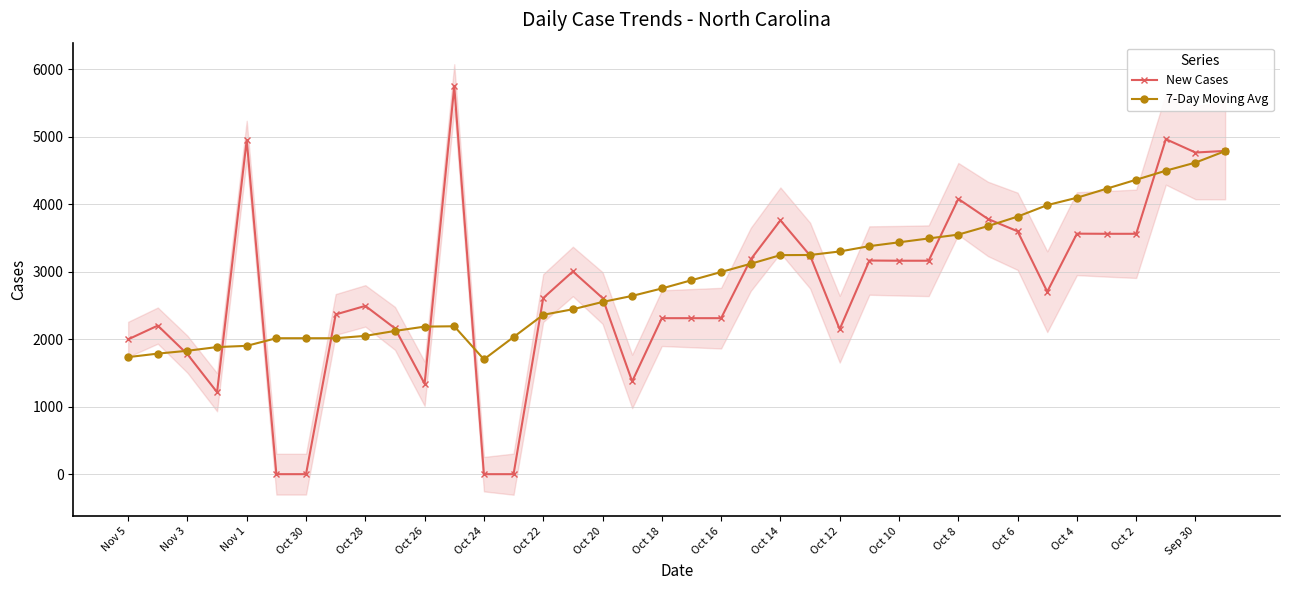

The value of 7-Day Moving Avg at Nov 1 is 3232. True or false?

False